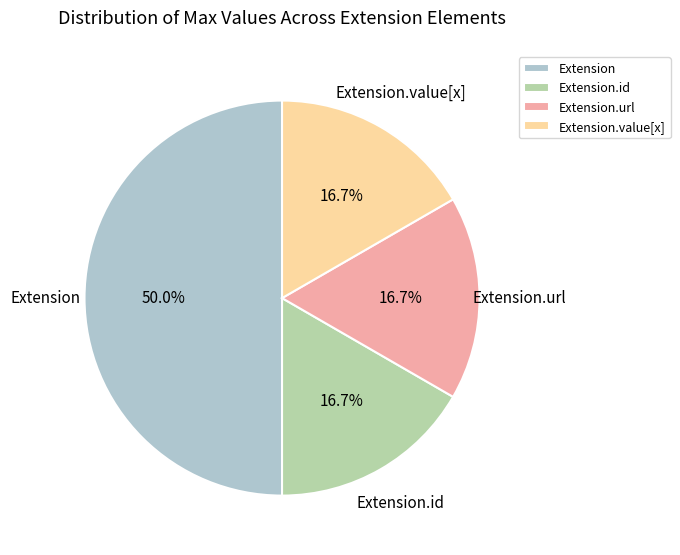

Which category has the biggest portion of the pie?

Extension